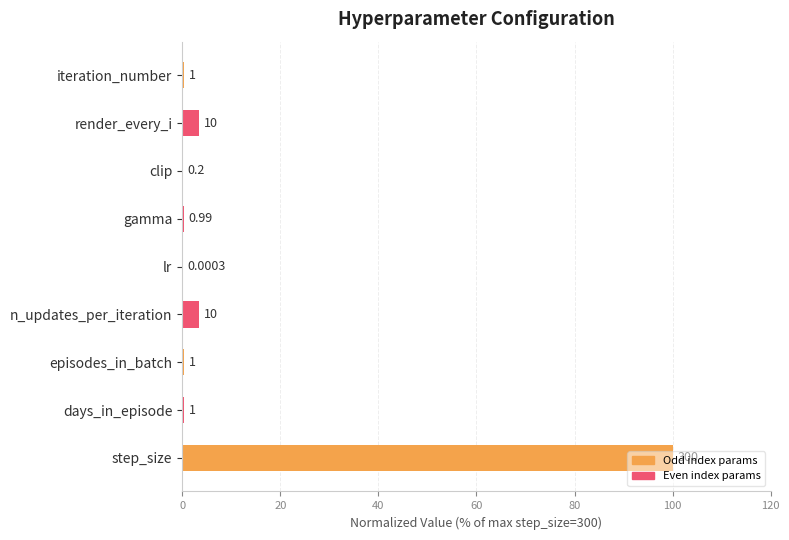

Are the bars horizontal?

Yes